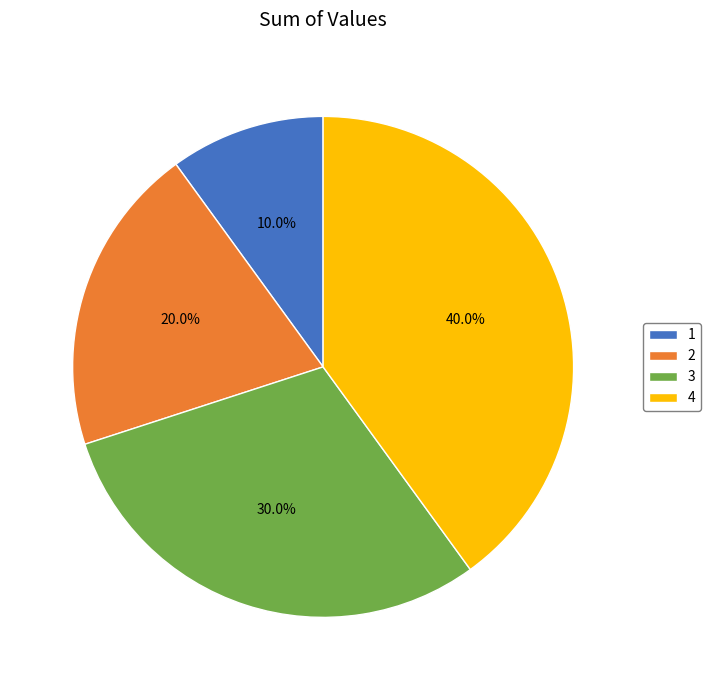

How many segments does this pie chart have?

4